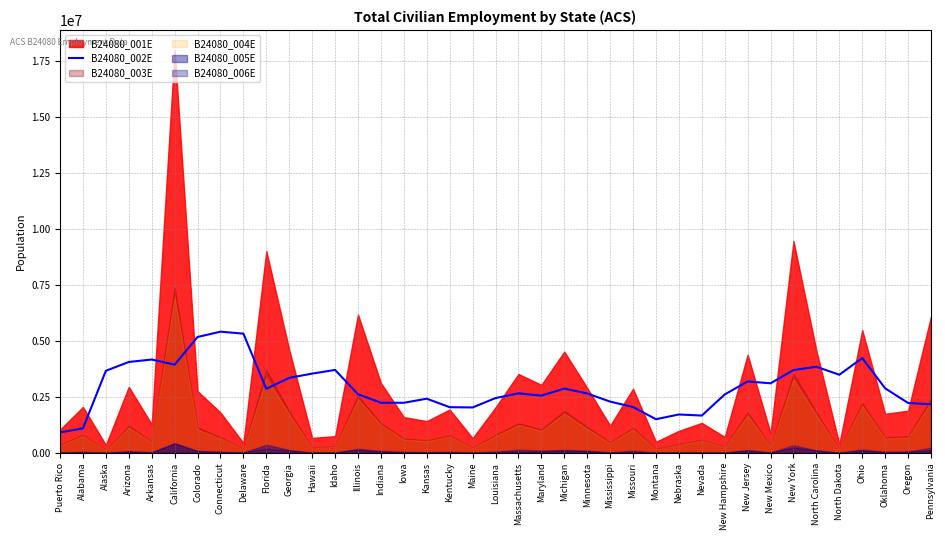

True or false: the data shows 5328178.1 at Delaware.

True